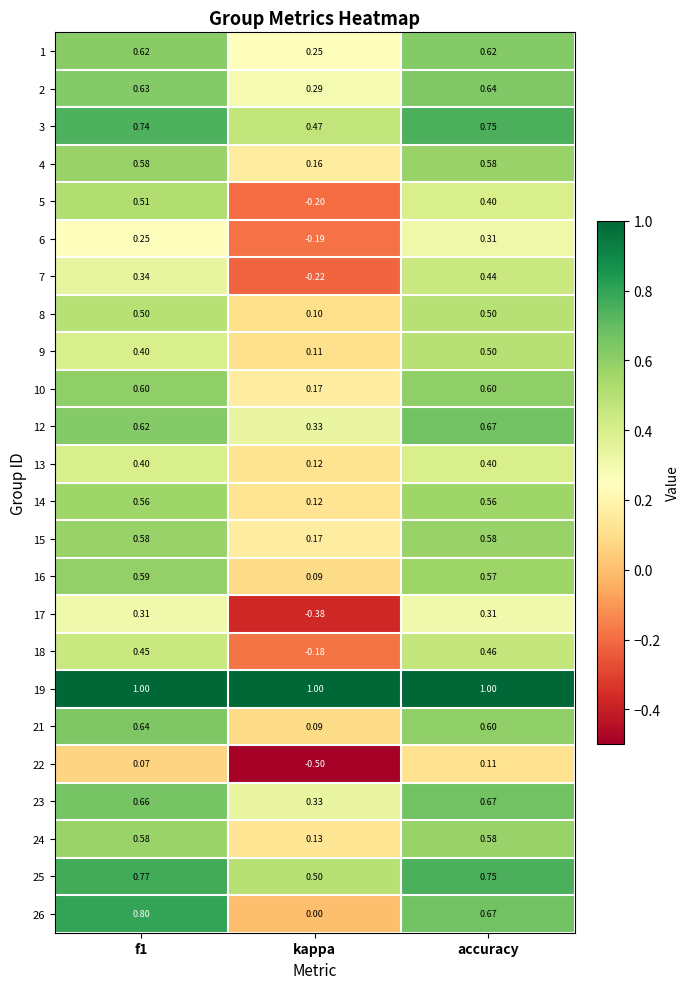

Is the value of 16 at f1 greater than the value of 10 at kappa?

Yes